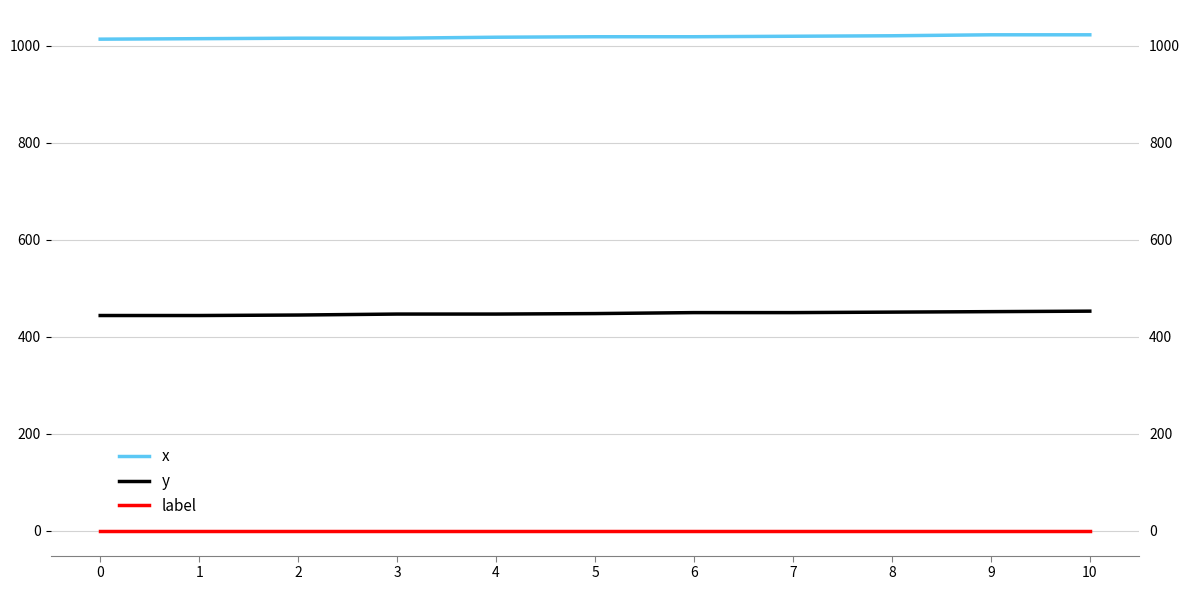

What is the difference between the y values at 6 and 0?

6